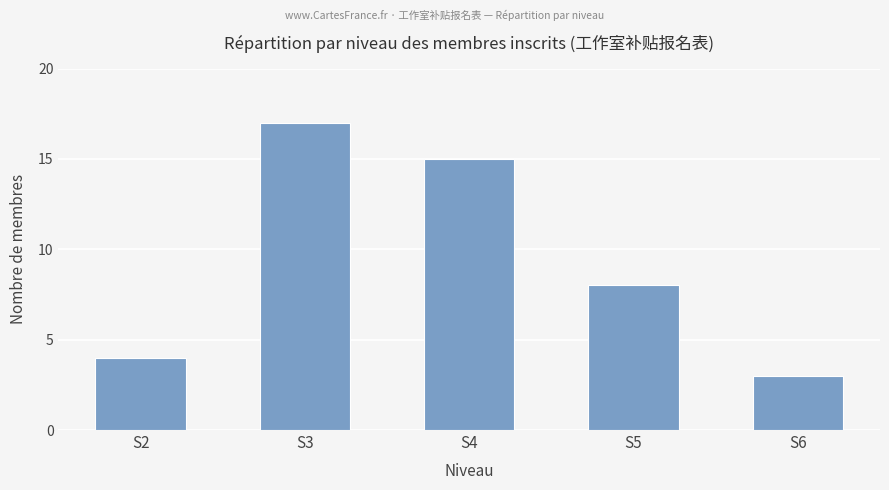

What is the greatest value displayed?

17